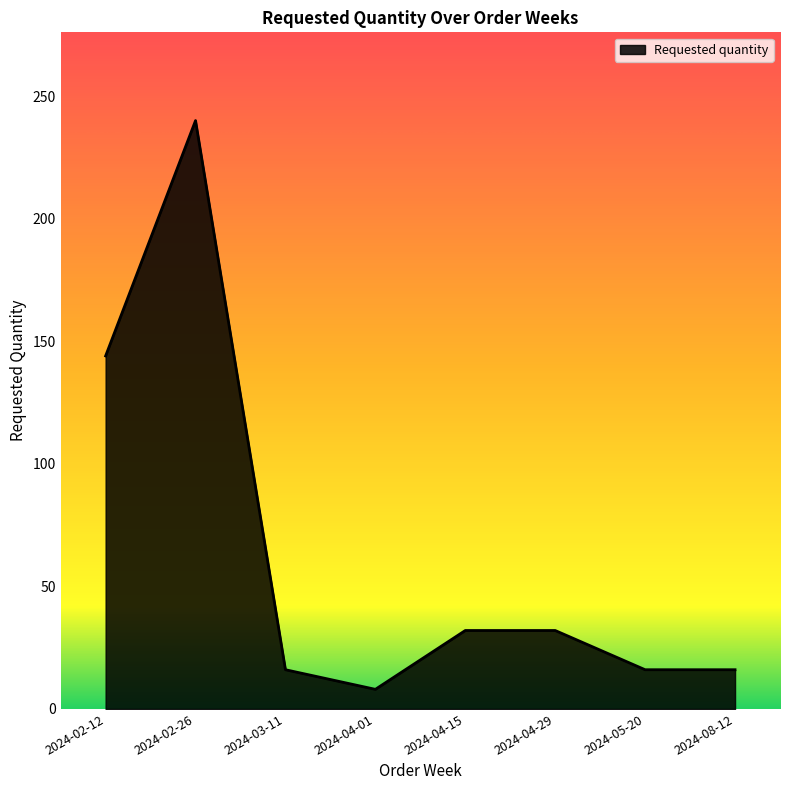

What value does the data have at 2024-04-15?

32